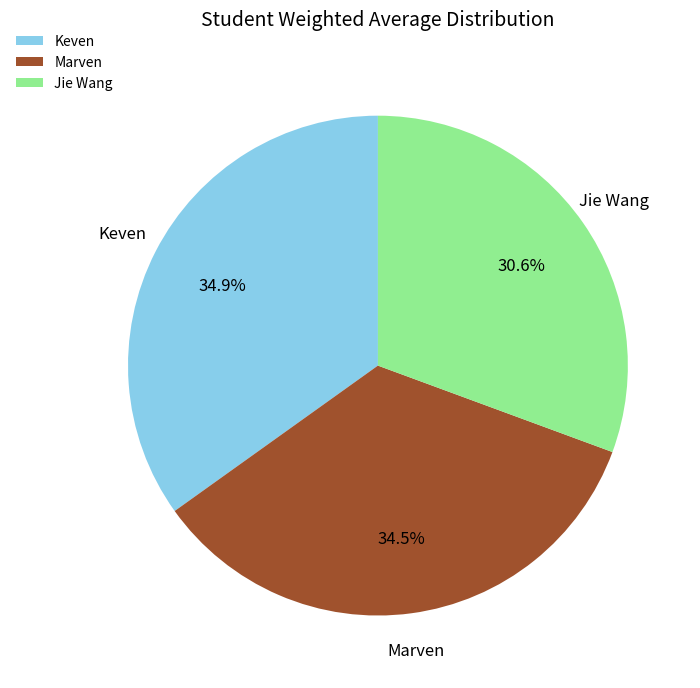

The Keven slice represents 35% of the pie. True or false?

True